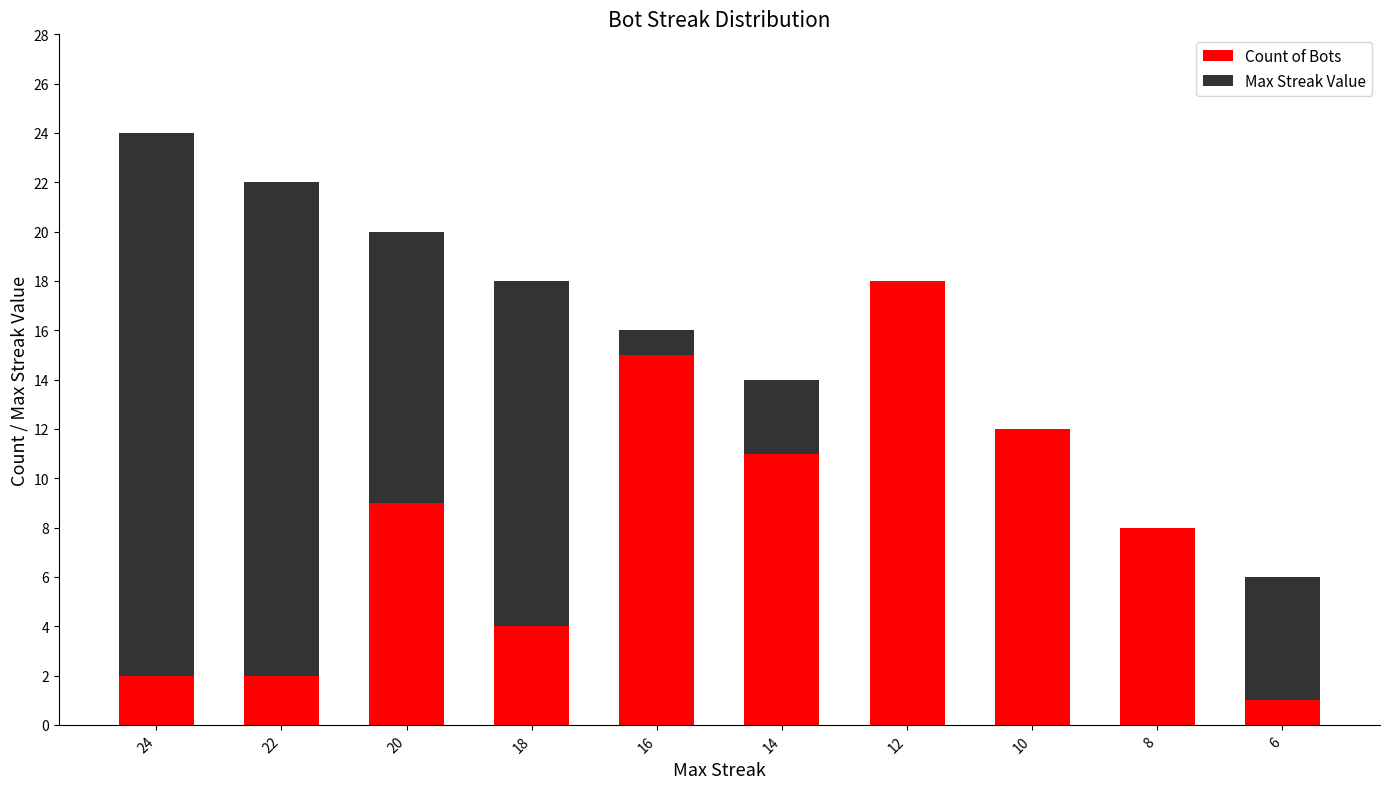

At which category is the sum across all series the highest?

24